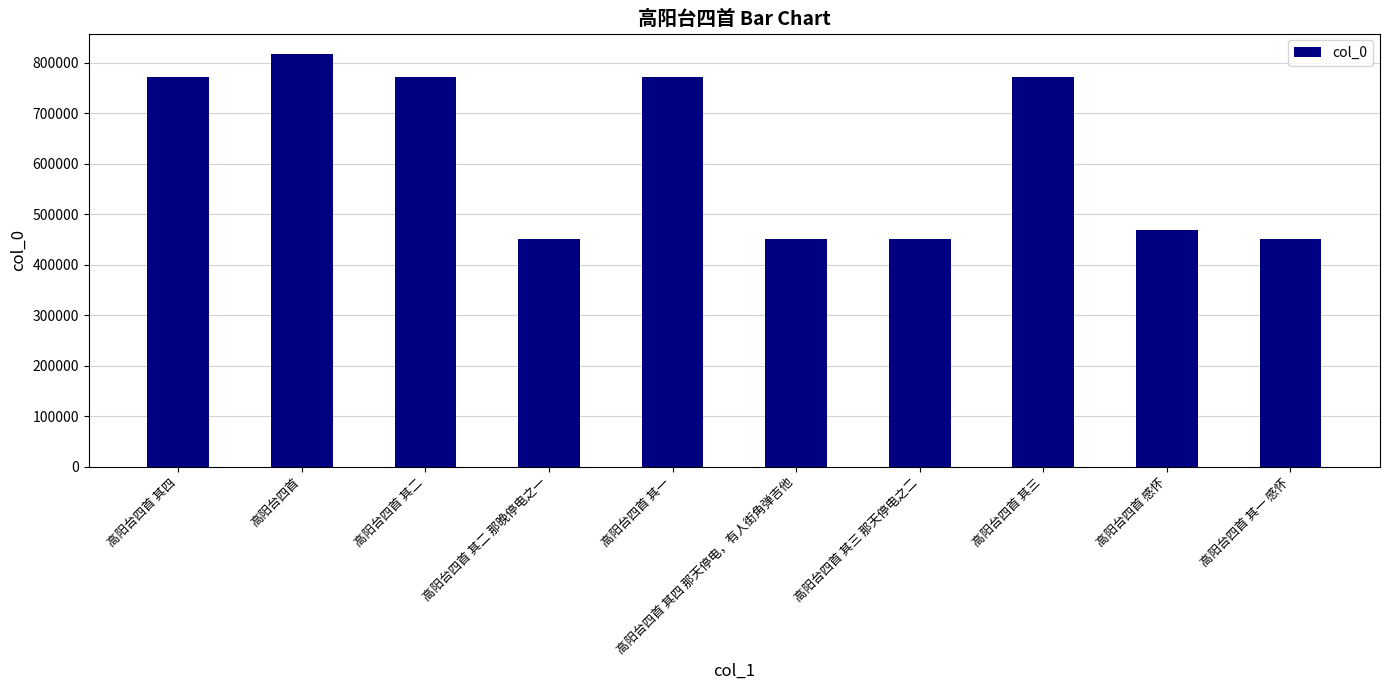

What is the difference between the values at 高阳台四首 其三 那天停电之二 and 高阳台四首 其二?

320514